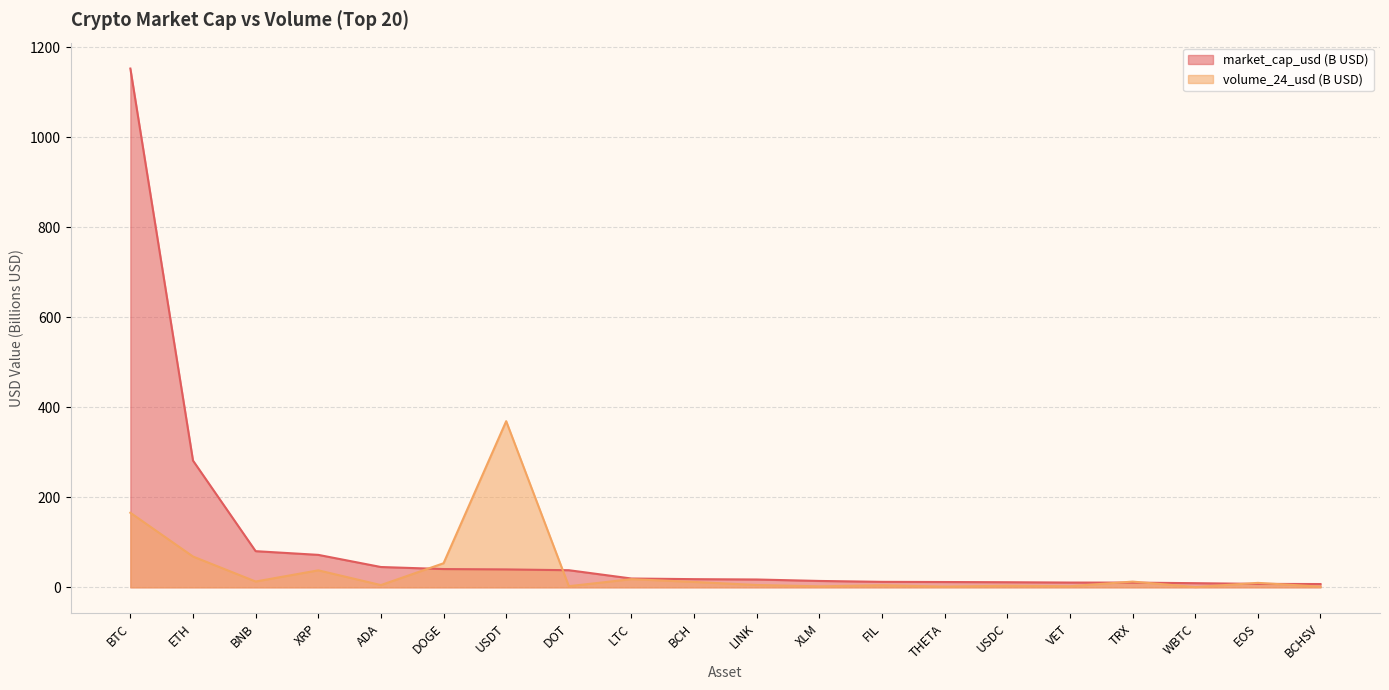

True or false: volume_24_usd and market_cap_usd cross at least once.

True